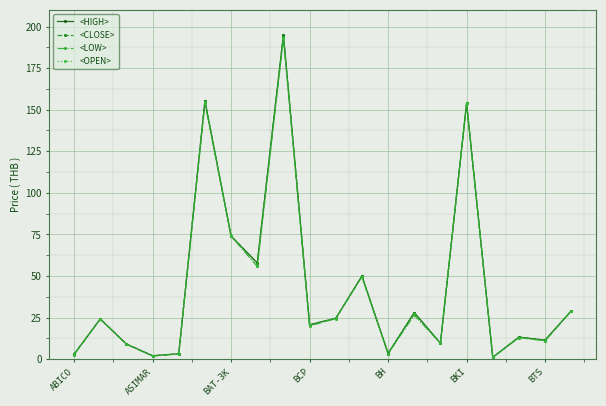

What is the value of the <OPEN> point at the 3rd from the left?

9.0